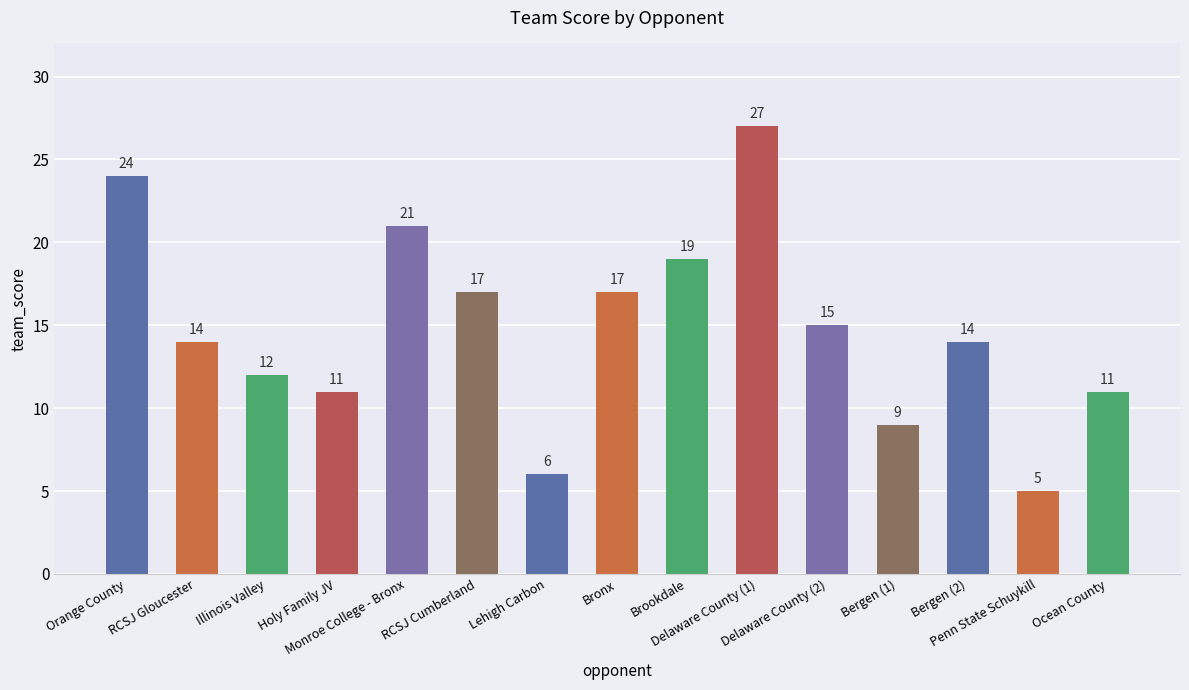

What is the value of the 1st bar from the left?

24